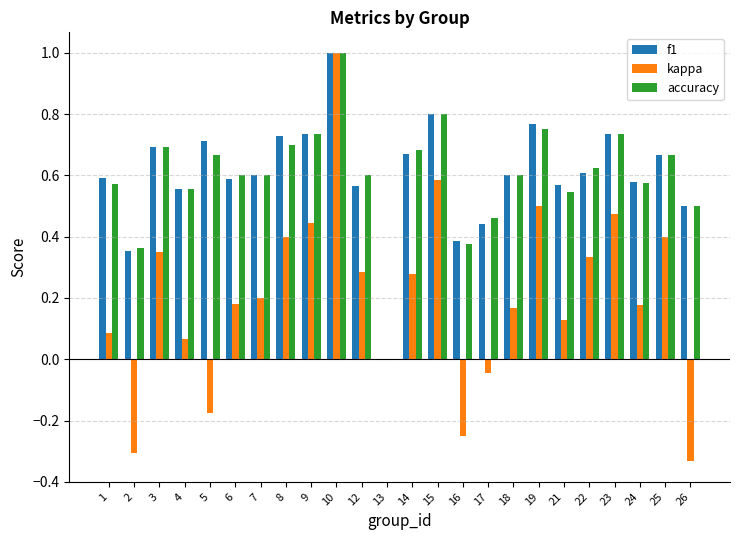

True or false: accuracy has a value of 0.4 at 3.

False